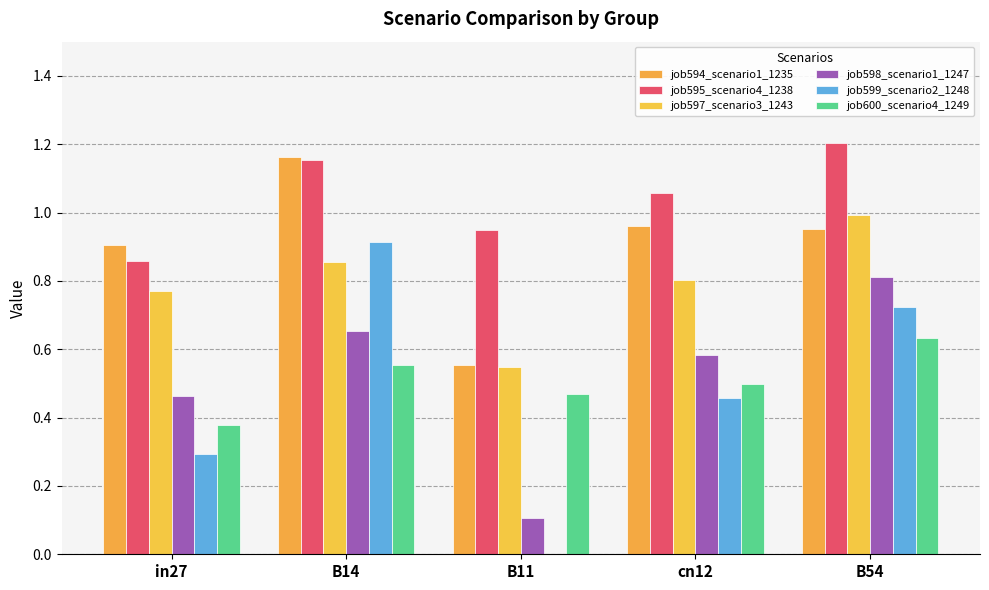

What is the difference between the job597_scenario3_1243 values at cn12 and B54?

0.2